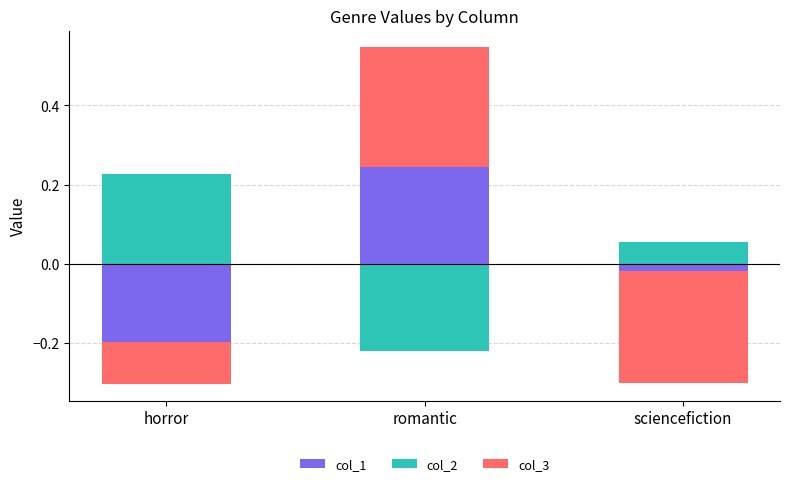

How many series are shown in this chart?

3